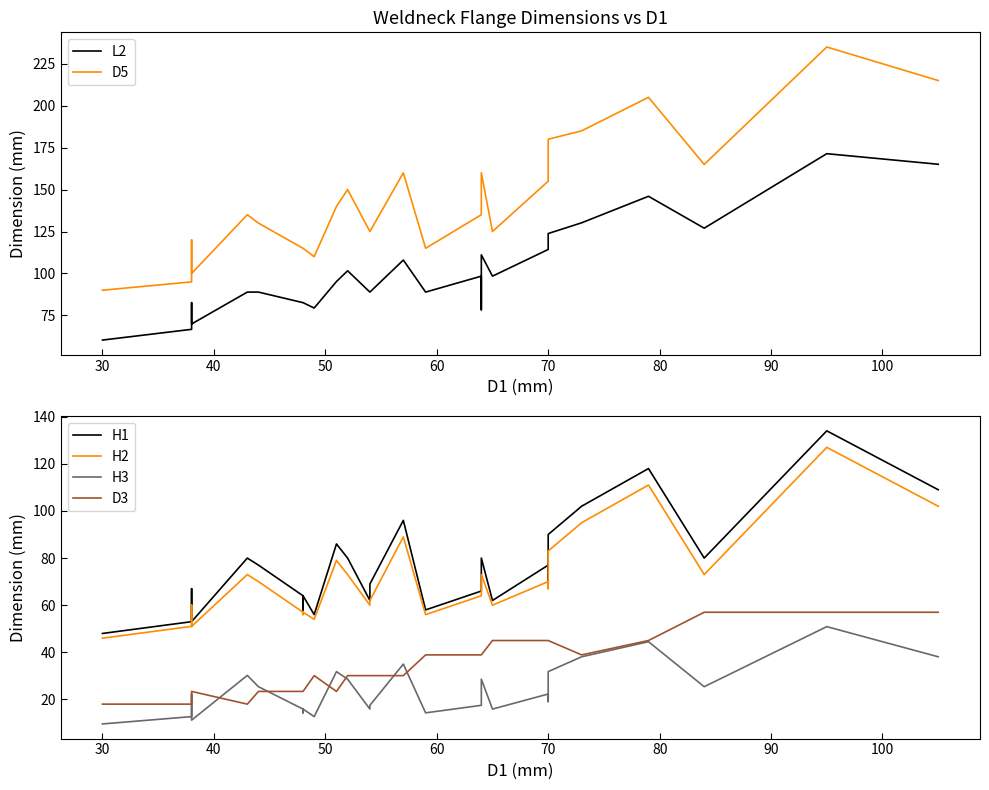

True or false: H2 and L2 intersect in this chart.

False